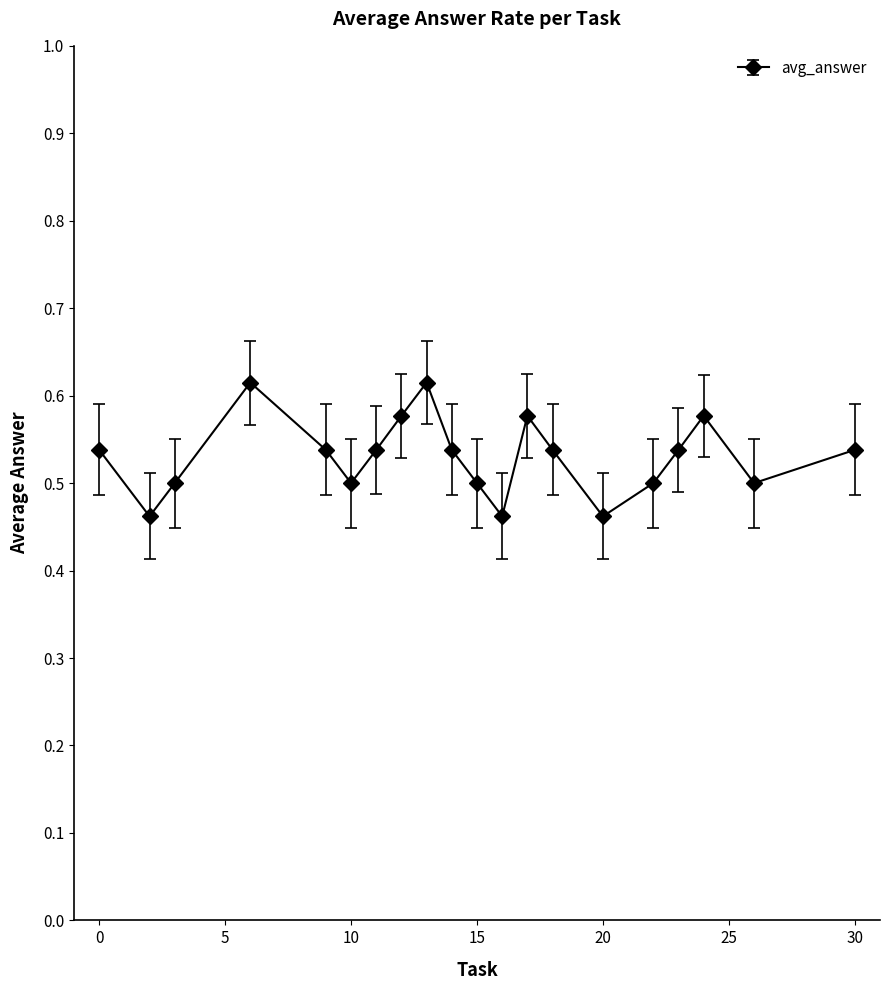

What is the sum of all values?

10.6